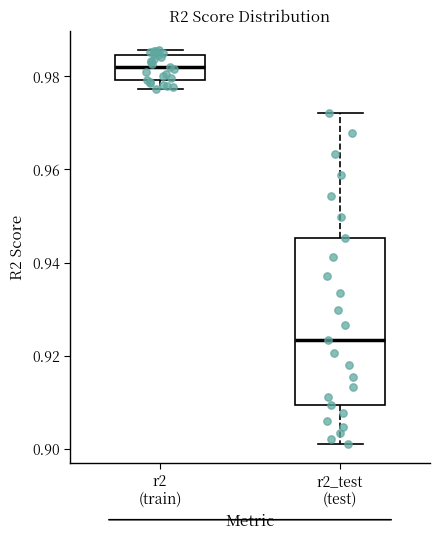

Reading left to right, transcribe this box plot: for each box, give where its median line is, the range the box spans, and where its two whiskers end, as read against the y-axis. The values are not printed on the chart, so give them approximately, as read against the axis.

r2 (train): median 0.982, box 0.980 to 0.984, whiskers 0.978 to 0.986
r2_test (test): median 0.924, box 0.910 to 0.946, whiskers 0.902 to 0.972